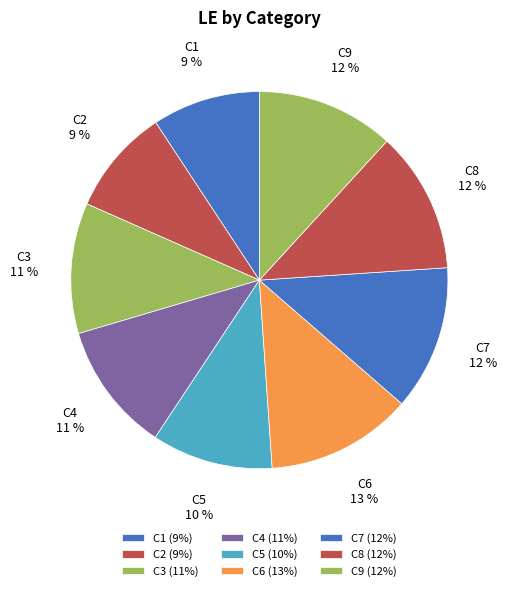

What is the ratio of the value at C3 to the value at C8?

0.9